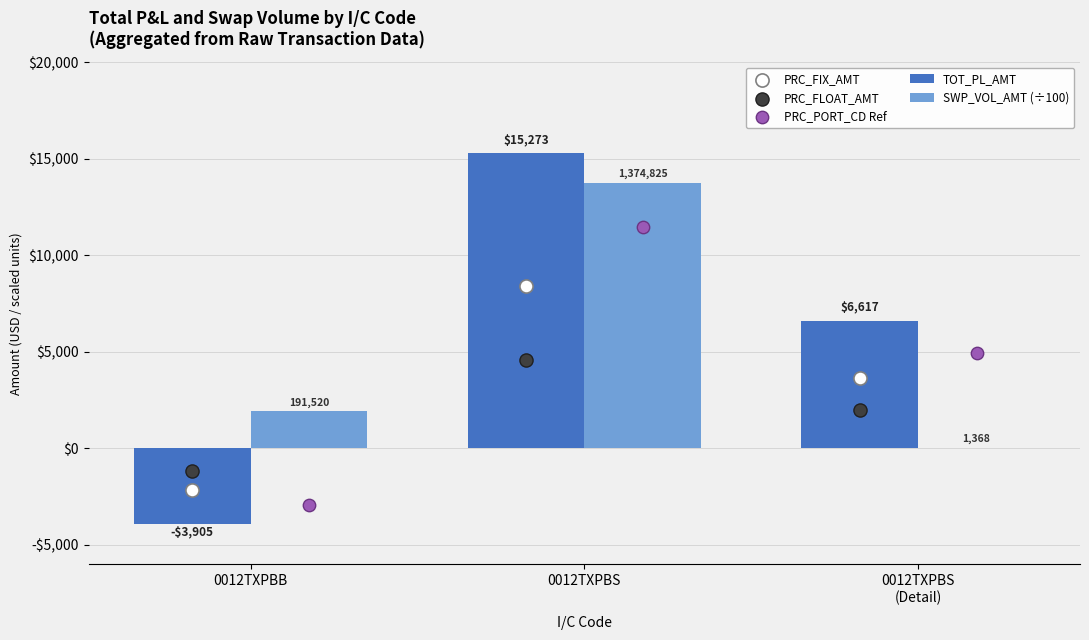

Is the value of TOT_PL_AMT at 0012TXPBS
(Detail) greater than the value of PRC_PORT_CD Ref at 0012TXPBB?

Yes